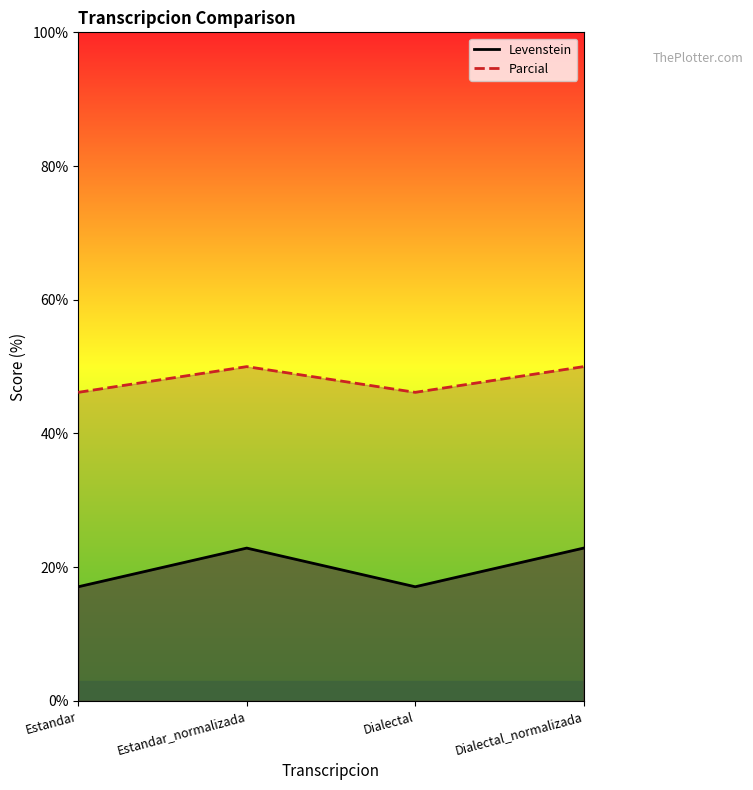

Which series changed the most between Estandar and Estandar_normalizada?

Levenstein